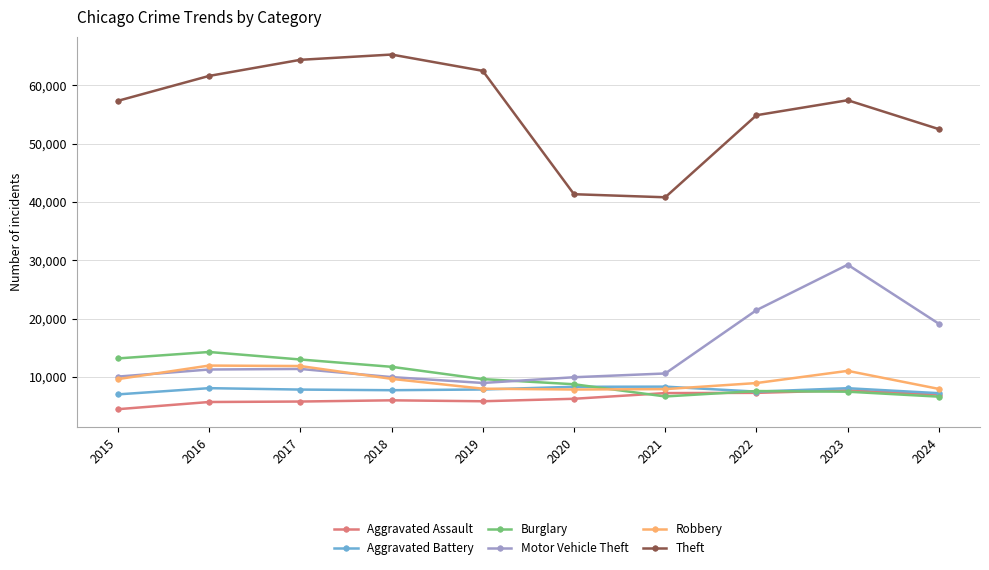

True or false: Motor Vehicle Theft and Theft intersect in this chart.

False